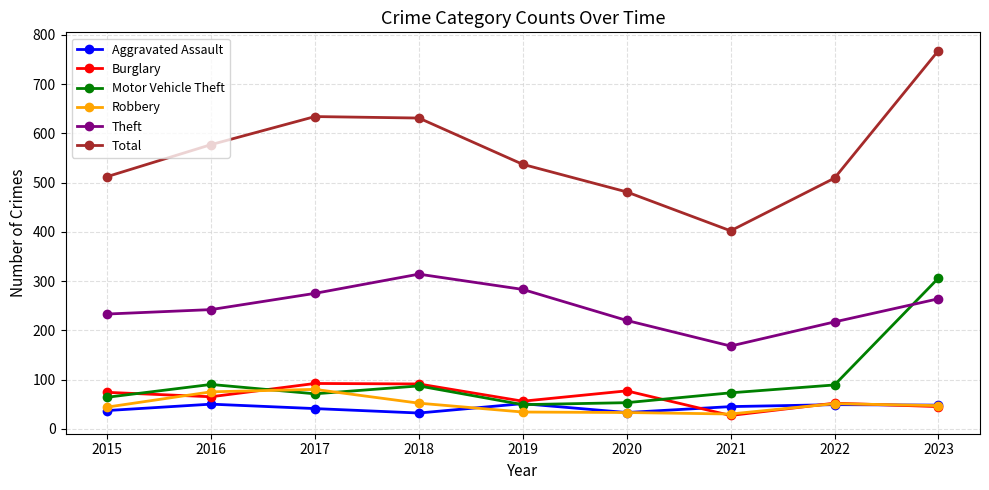

Is the value of Total at 2017 greater than the value of Burglary at 2018?

Yes